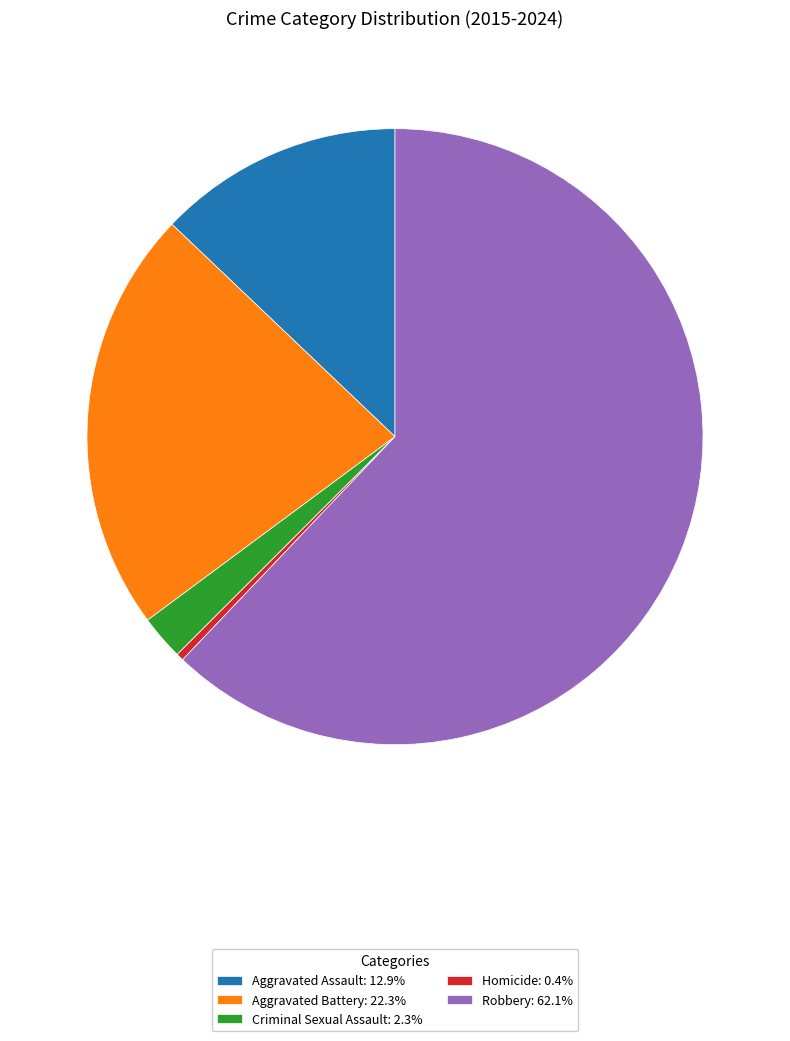

Rank the categories by value from highest to lowest.

Robbery, Aggravated Battery, Aggravated Assault, Criminal Sexual Assault, Homicide